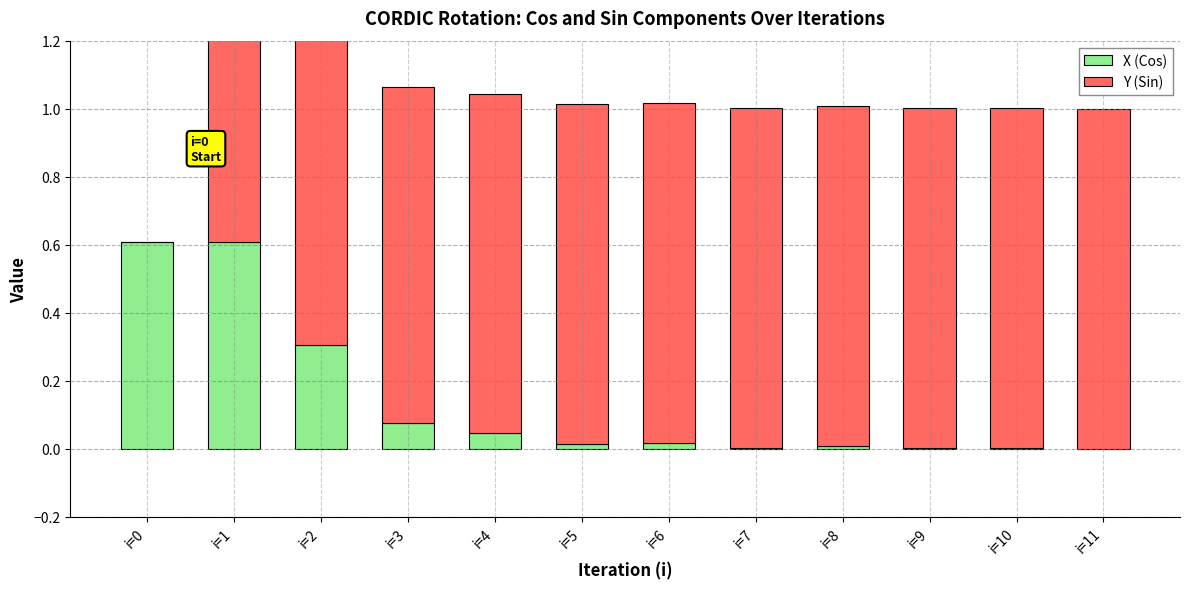

Rank the series by their average value, from highest to lowest.

Y (Sin), X (Cos)